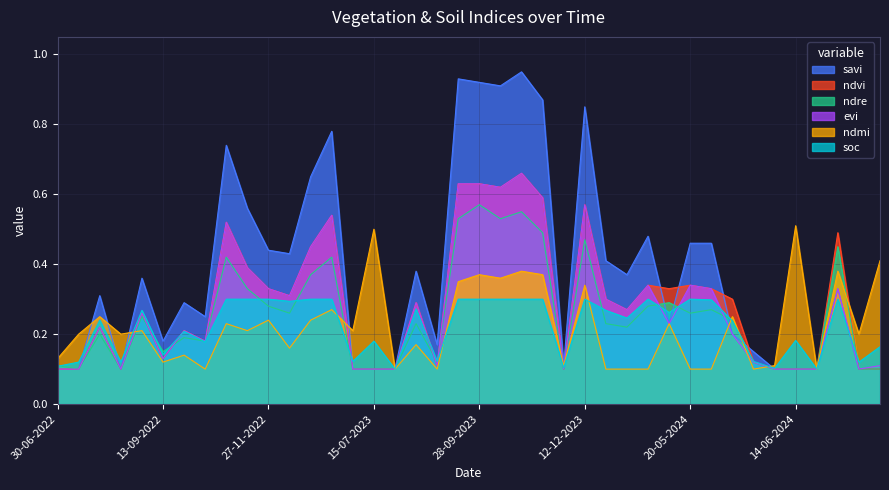

Where is the first local minimum for ndvi?

14-08-2022